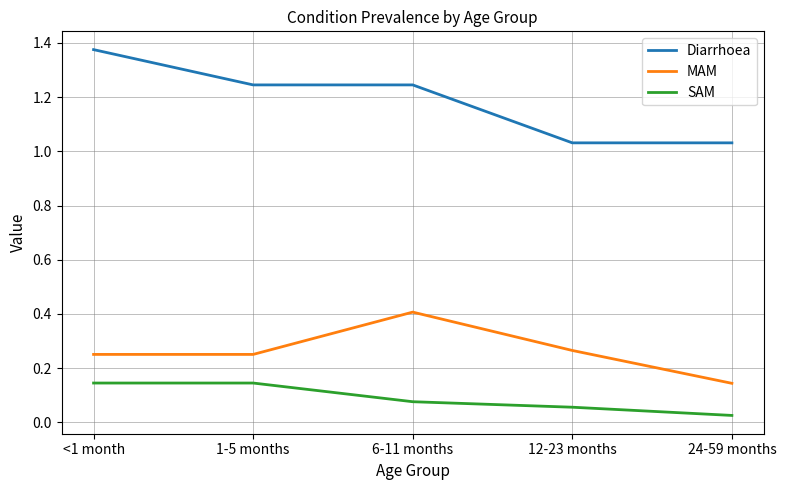

Which category has the lowest value across all series?

24-59 months